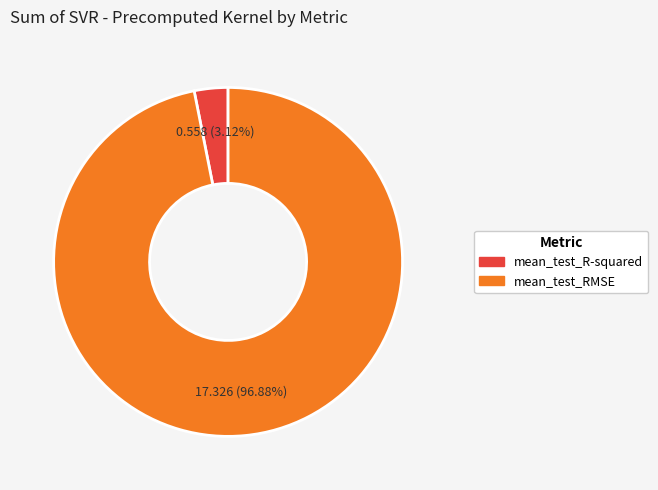

What is the majority slice?

mean_test_RMSE